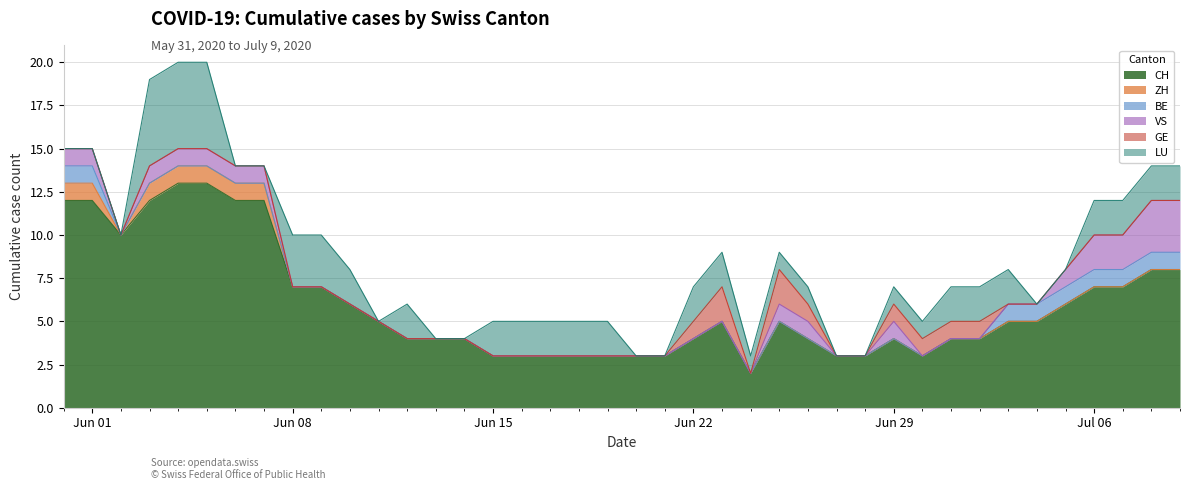

What value does the CH series have at 2020-07-04?

5